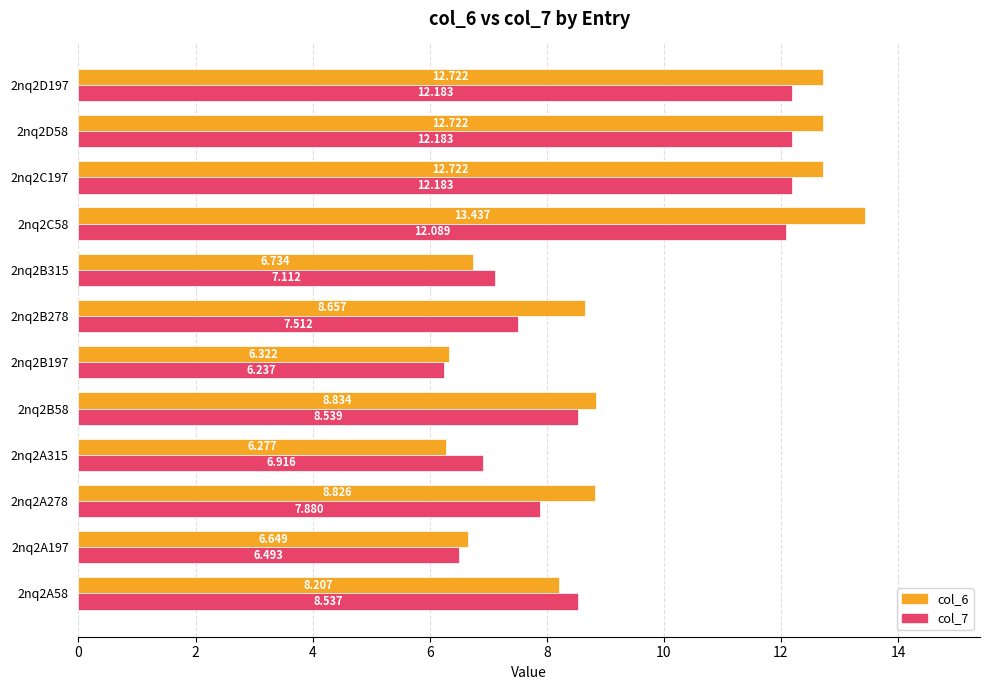

Count the number of categories in the chart.

12